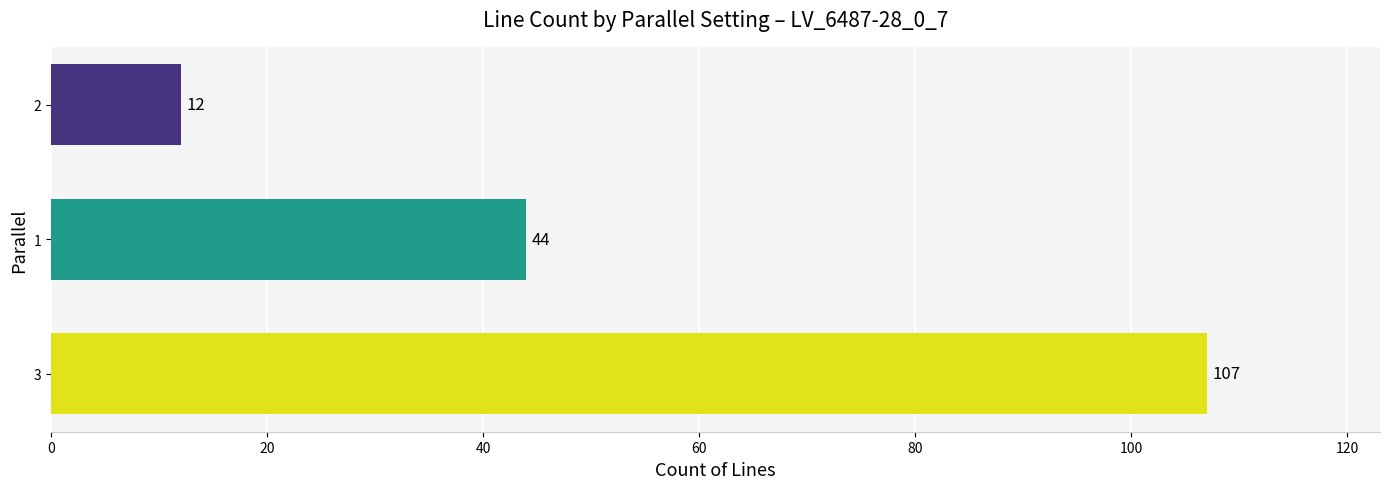

How many data points are less than 44?

1